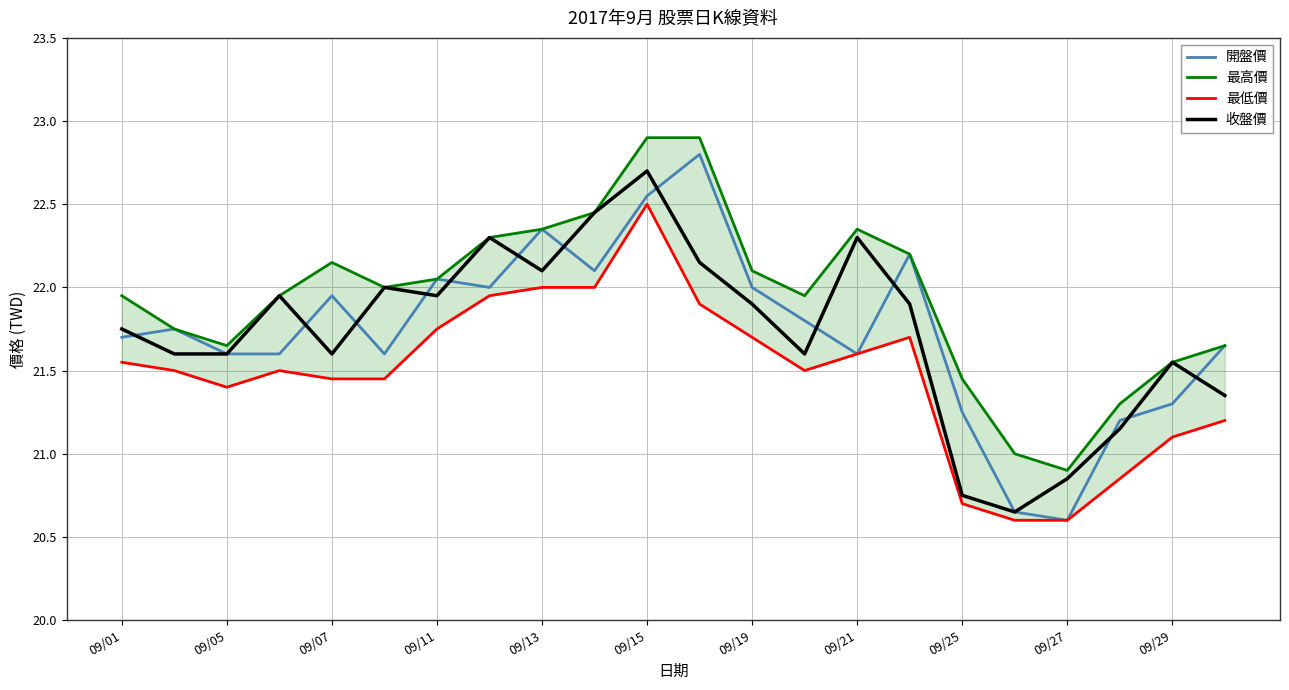

Where does the 開盤價 series first go above 21?

09/01